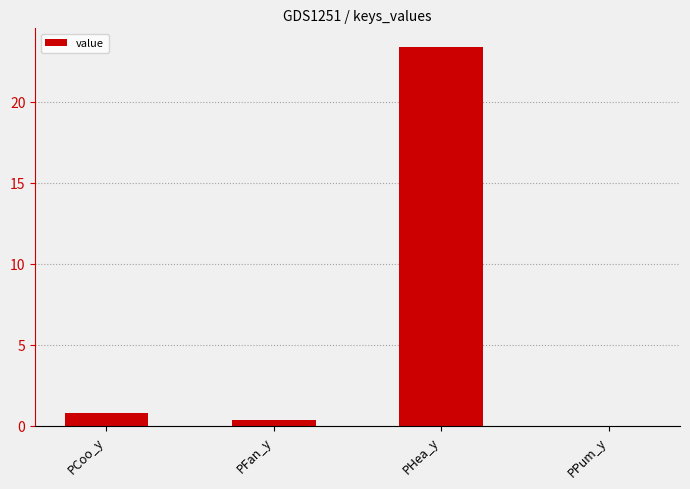

True or false: the data shows 0.8 at PCoo_y.

True